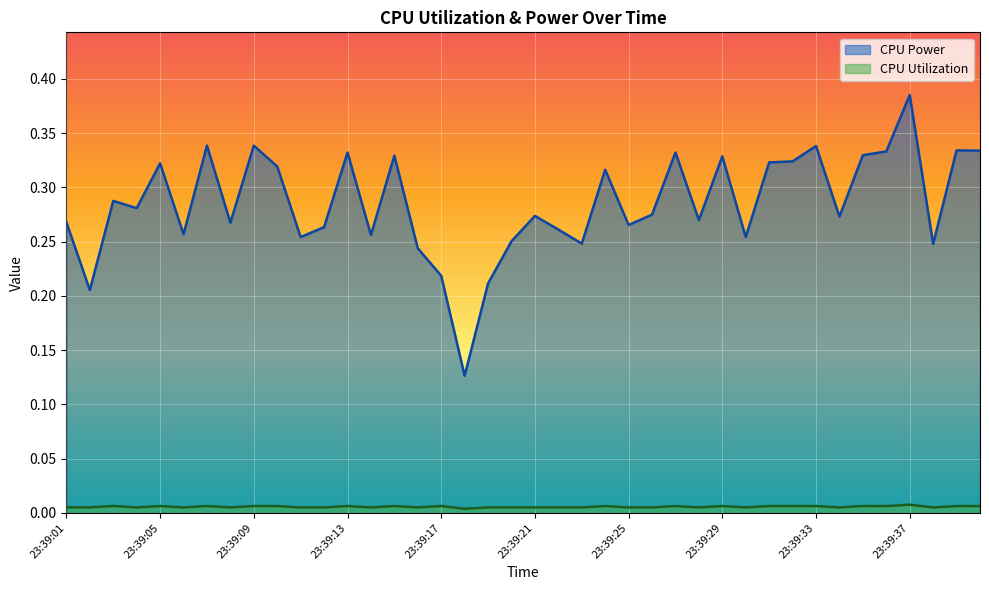

The value of CPU Power at 23:39:14 is 0.3. True or false?

True